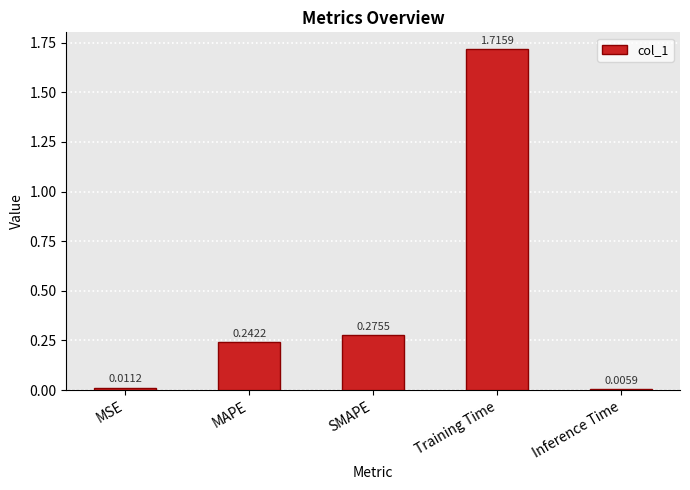

What is the sum of the values at SMAPE and Training Time?

2.0